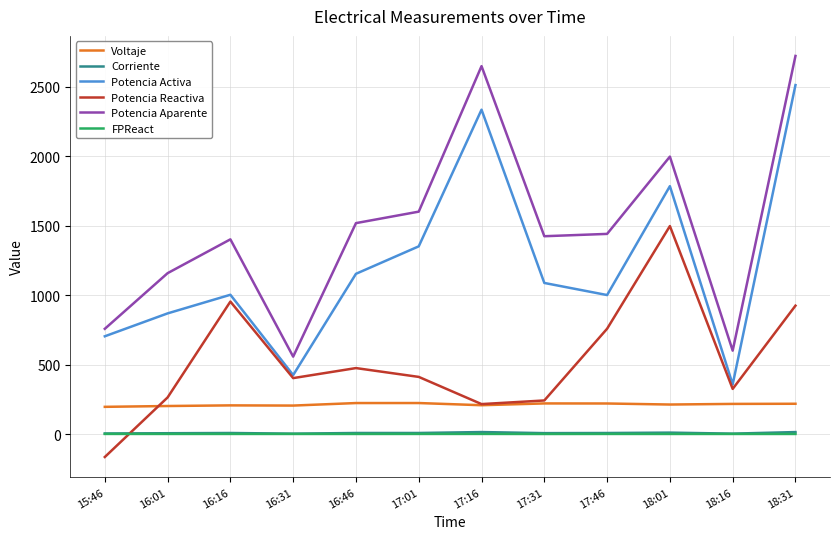

The value of Potencia Activa at 17:01 is 1351.4. True or false?

True